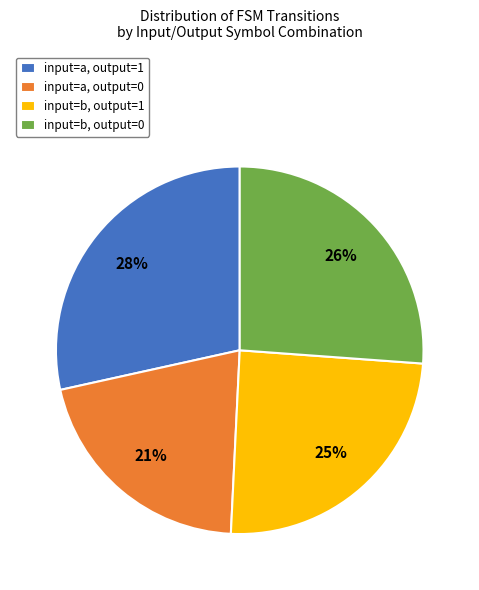

True or false: input=b, output=0 accounts for 26% of the total.

True